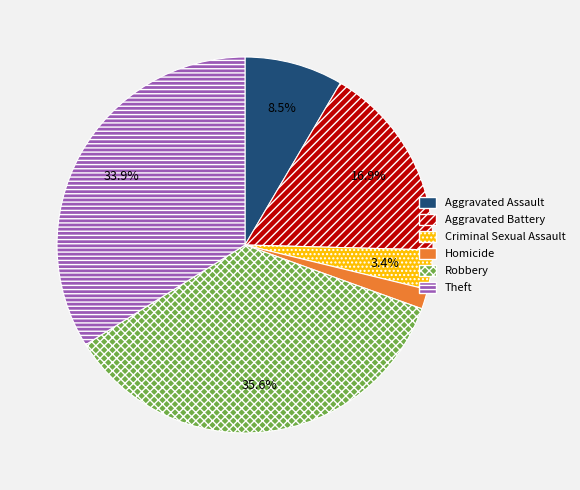

Which slice is the largest?

Robbery